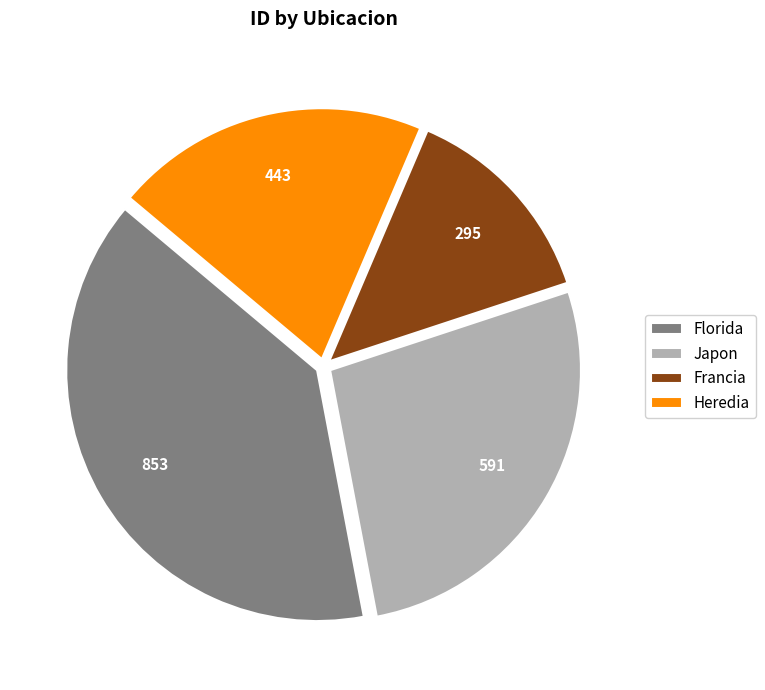

True or false: Japon accounts for 18% of the total.

False